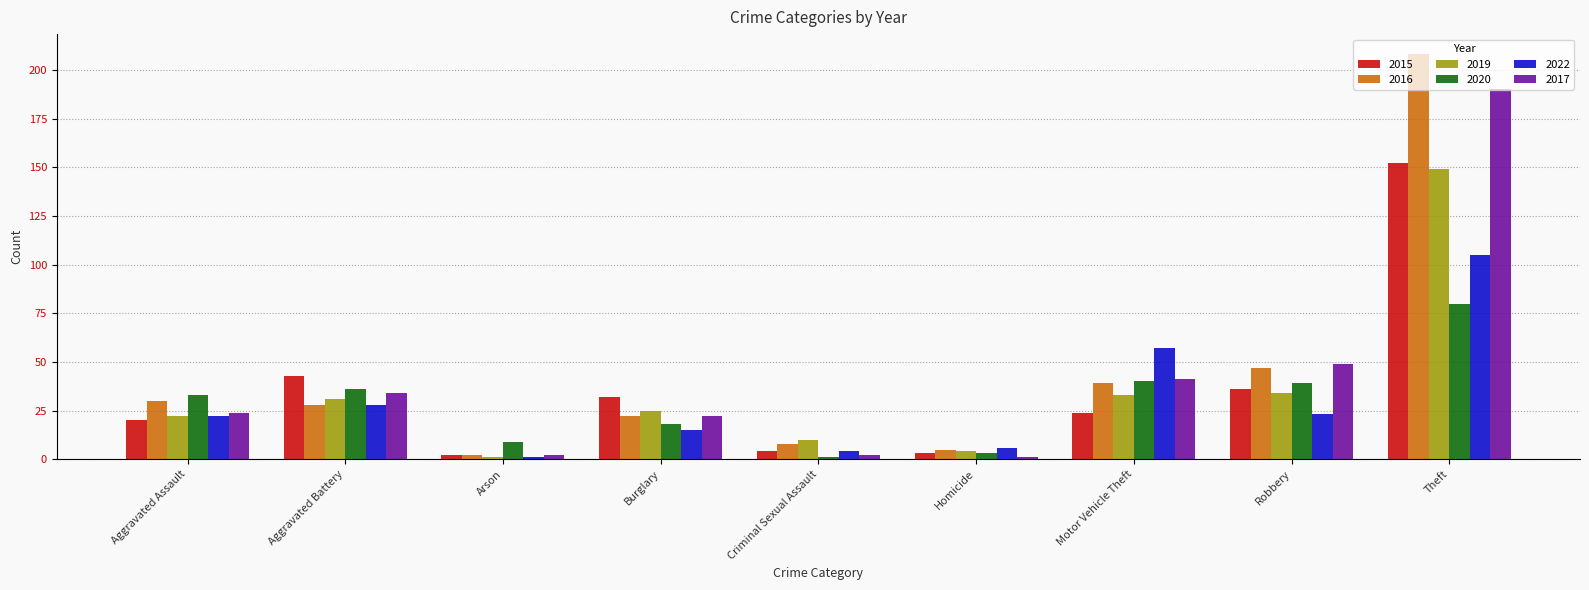

What is the label of the 2nd bar from the left?

Aggravated Battery